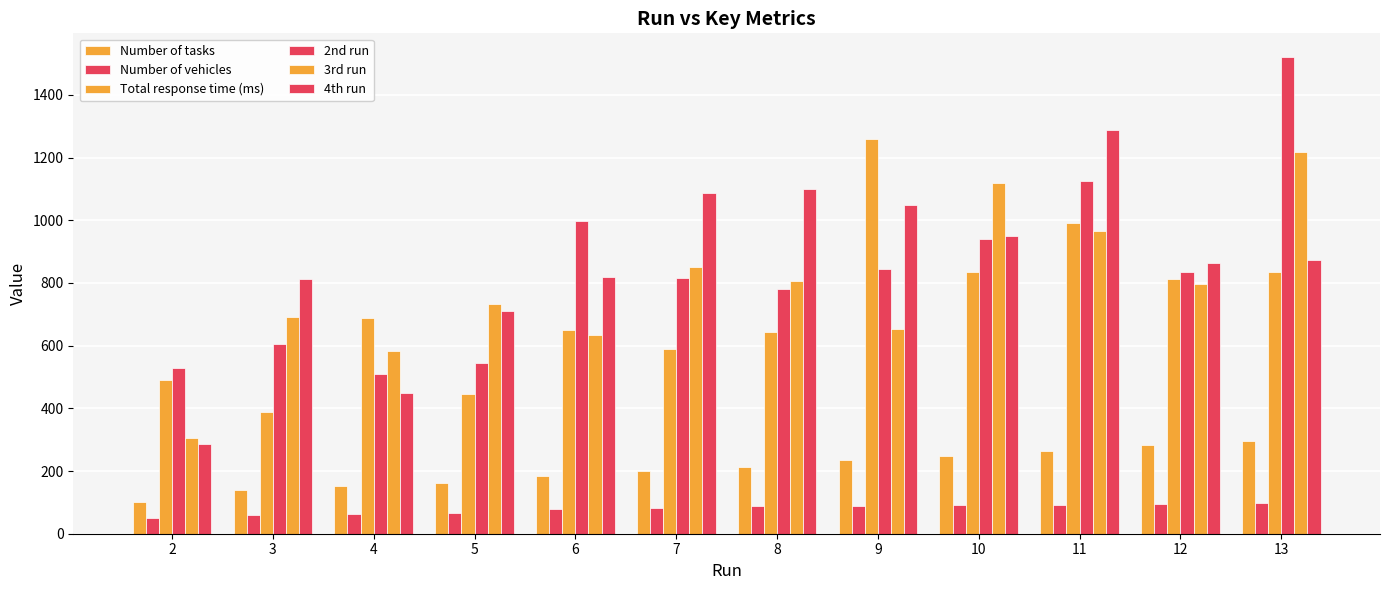

How many series are shown in this chart?

6